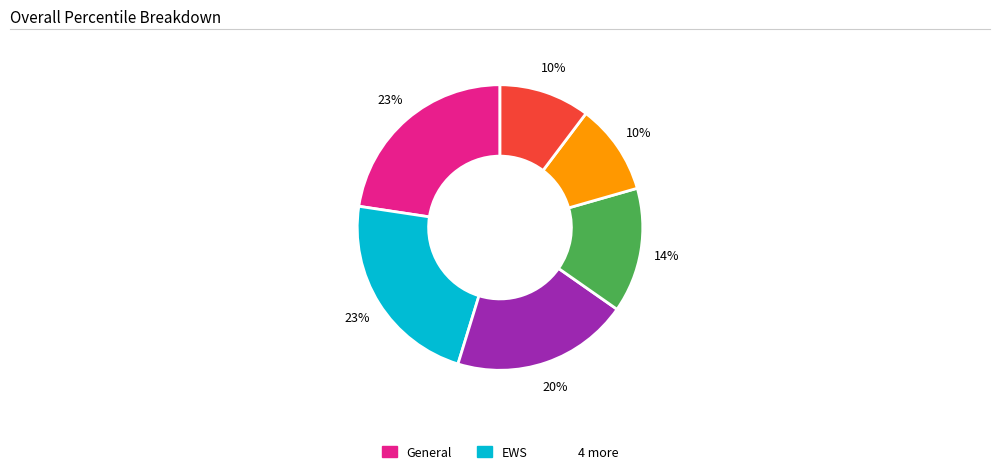

To the nearest percent, what is the average slice percentage?

17%